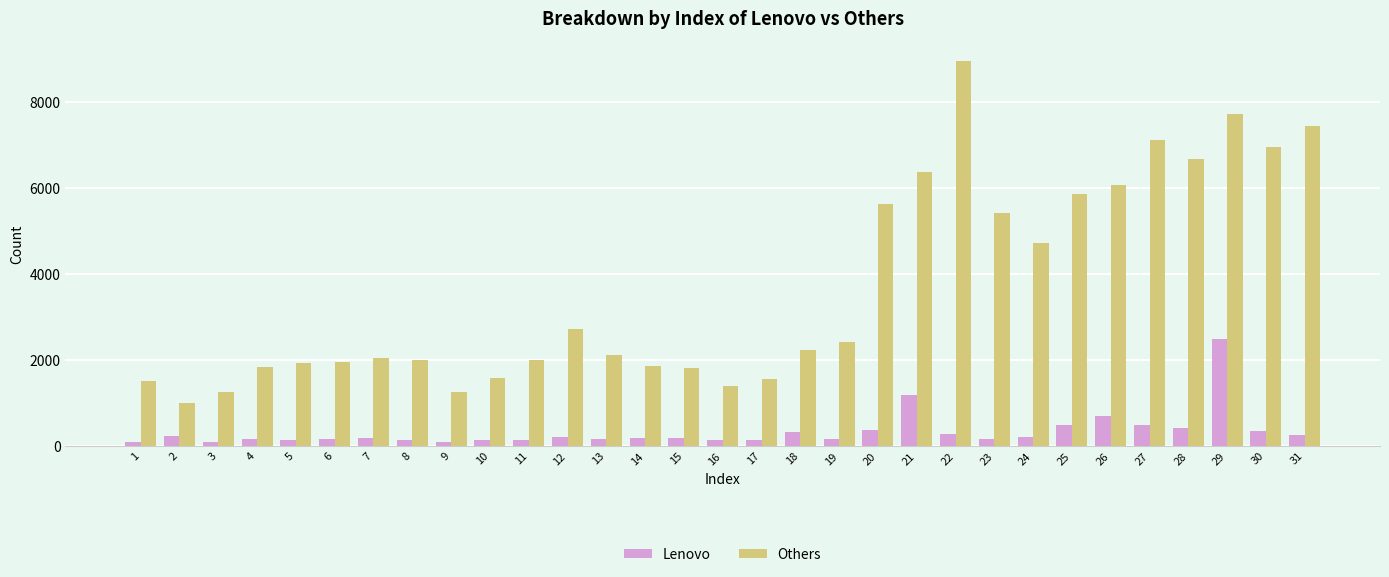

What is the difference between the second highest and second lowest values in the Lenovo series?

1087